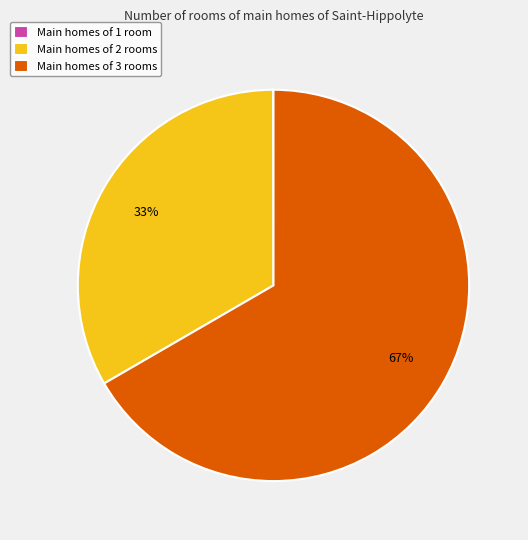

Which has a higher value, Main homes of 3 rooms or Main homes of 2 rooms?

Main homes of 3 rooms